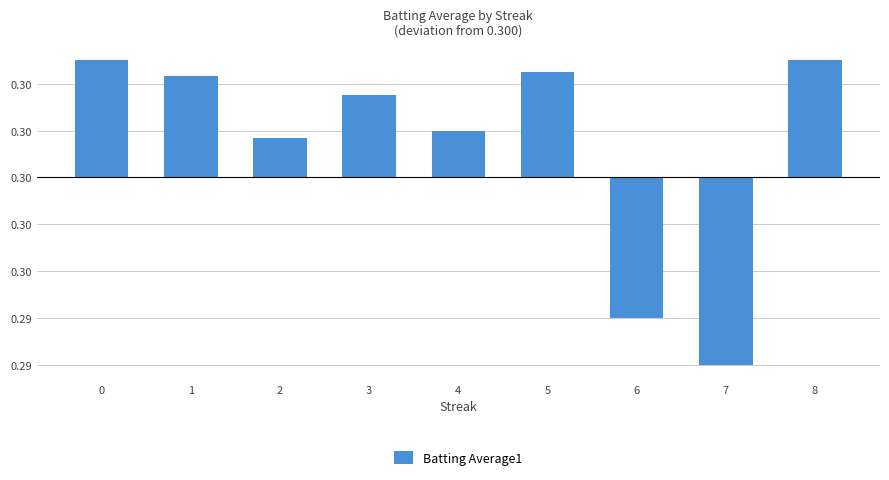

Are the bars horizontal?

No